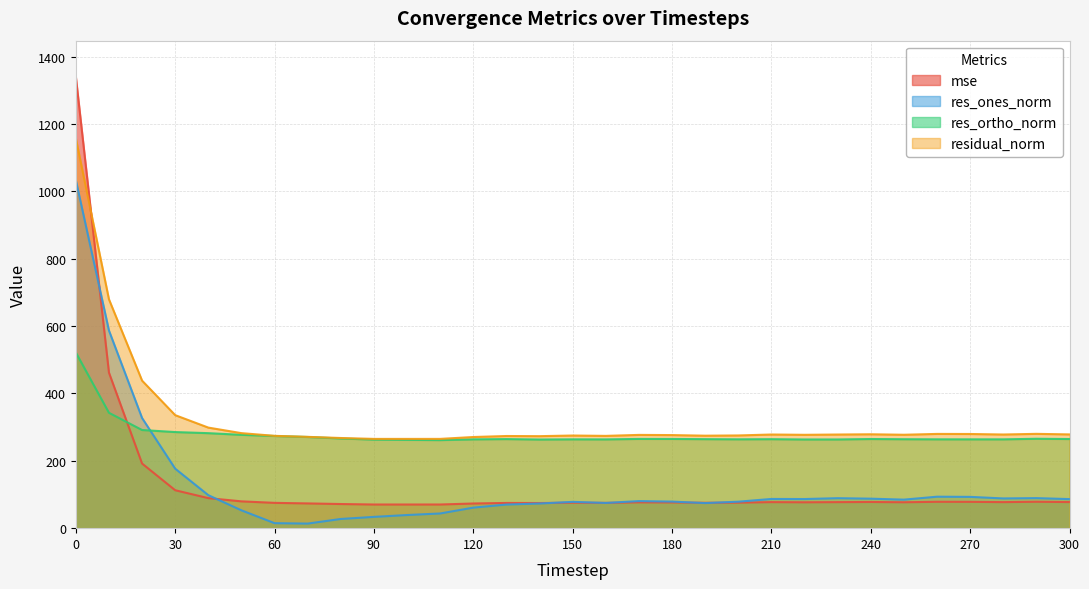

Reading left to right, what are all the values shown in this chart?

mse: 0=1340.4	10=461.8	20=191.9	30=112.6	40=89.2	50=79.6	60=75.2	70=73.5	80=71.7	90=70.3	100=70.3	110=70.3	120=73.3	130=74.9	140=74.6	150=75.7	160=75.1	170=76.7	180=76.4	190=75.4	200=75.8	210=77.3	220=76.9	230=77.3	240=77.7	250=76.9	260=78.3	270=78.2	280=77.4	290=78.4	300=77.5
res_ones_norm: 0=1033.6	10=586.9	20=327.1	30=176.6	40=97.9	50=53.0	60=14.8	70=13.6	80=27.3	90=33.5	100=39.0	110=43.6	120=61.0	130=70.1	140=73.2	150=78.1	160=74.9	170=80.4	180=78.9	190=74.5	200=78.6	210=86.7	220=86.5	230=89.0	240=87.6	250=84.7	260=93.5	270=92.9	280=88.3	290=89.3	300=86.3
res_ortho_norm: 0=521.6	10=342.6	20=291.5	30=285.4	40=282.1	50=277.2	60=273.7	70=270.8	80=266.3	90=263.0	100=262.2	110=261.5	120=263.7	130=264.5	140=263.2	150=263.8	160=263.6	170=265.0	180=264.9	190=264.3	200=263.9	210=264.2	220=263.4	230=263.4	240=264.7	250=264.1	260=263.8	270=263.8	280=263.7	290=265.5	300=264.7
residual_norm: 0=1157.8	10=679.6	20=438.1	30=335.6	40=298.6	50=282.2	60=274.1	70=271.1	80=267.7	90=265.1	100=265.1	110=265.1	120=270.7	130=273.7	140=273.2	150=275.1	160=274.0	170=276.9	180=276.4	190=274.6	200=275.3	210=278.1	220=277.2	230=278.1	240=278.8	250=277.4	260=279.9	270=279.7	280=278.1	290=280.1	300=278.4